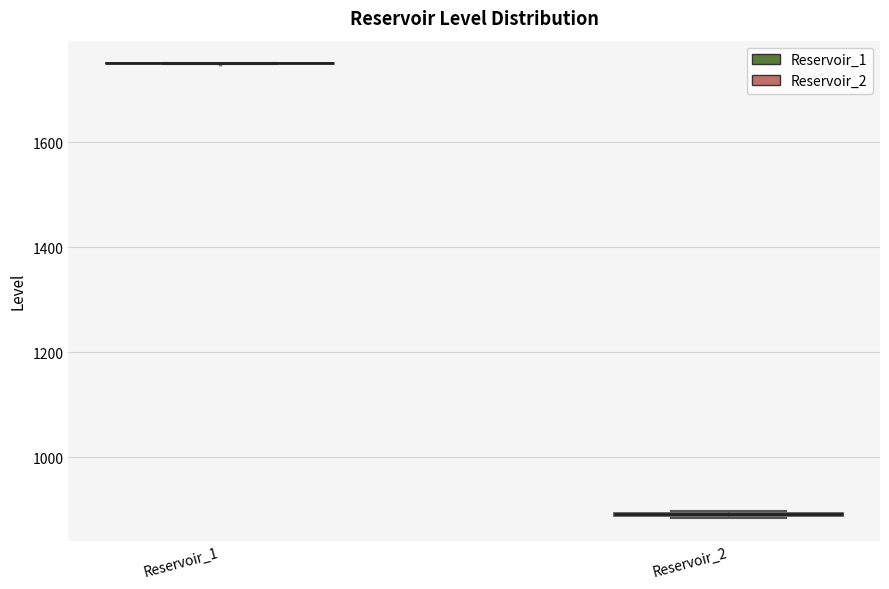

Where is the lower edge of the box for Reservoir_2 on the y-axis? The values are not printed on the chart, so give them approximately, as read against the axis.

880